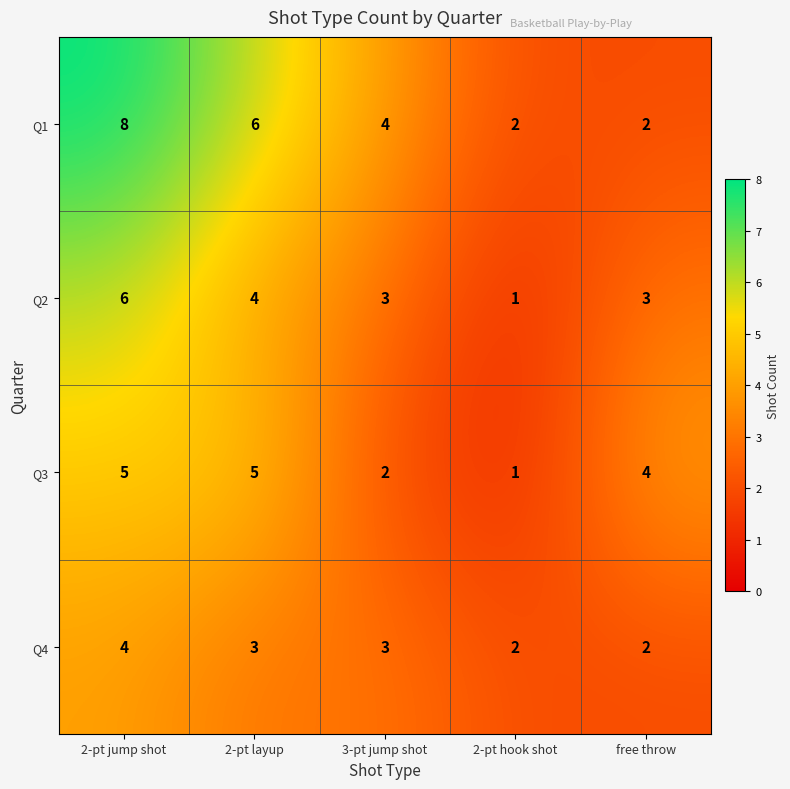

Count the number of data series in this chart.

4